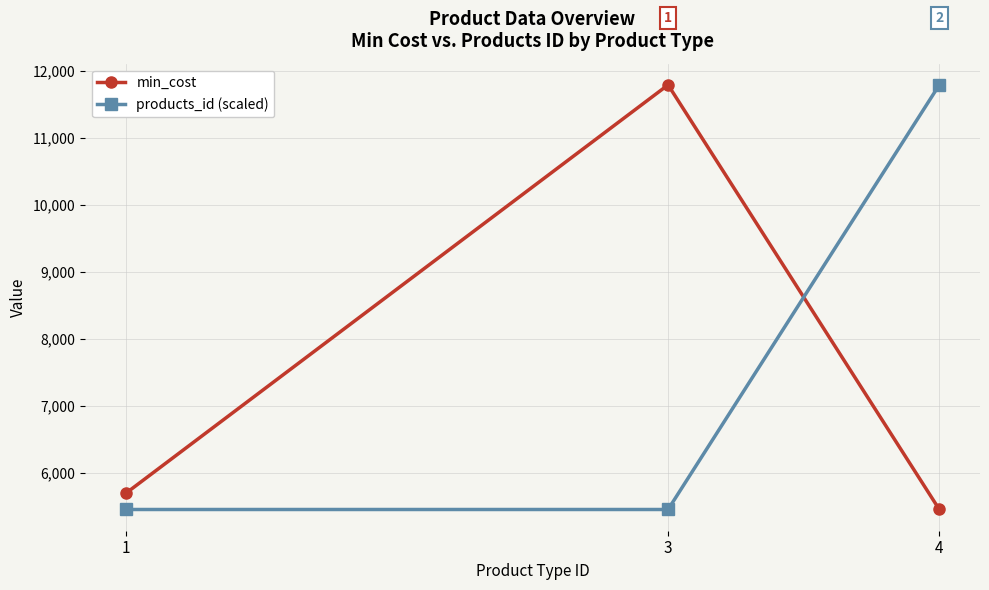

What is the smallest value displayed?

5450.6